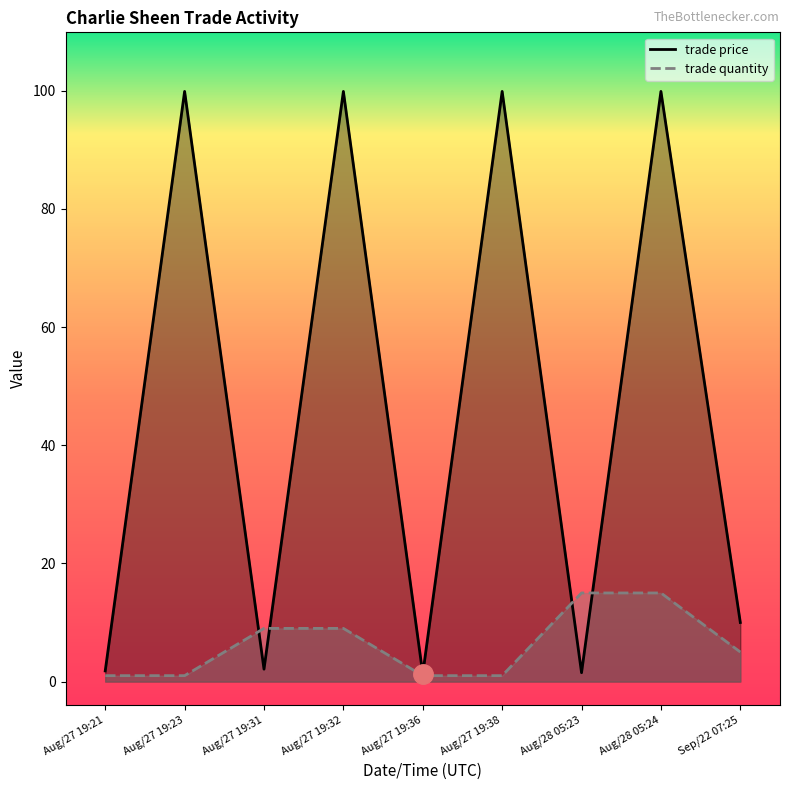

What is the label of the 1st point from the left?

Aug/27 19:21